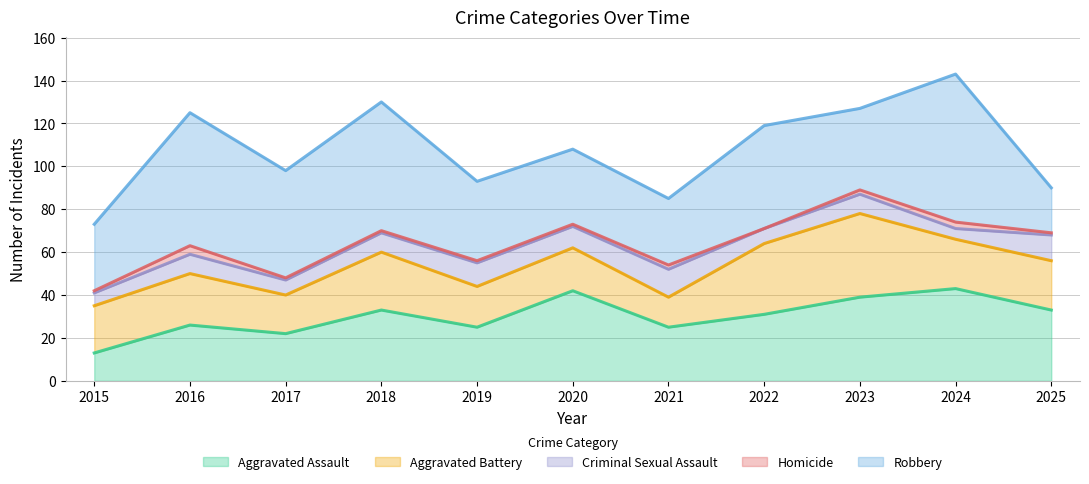

Reading left to right, extract all data points from this chart.

Aggravated Assault: 2015=13	2016=26	2017=22	2018=33	2019=25	2020=42	2021=25	2022=31	2023=39	2024=43	2025=33
Aggravated Battery: 2015=22	2016=24	2017=18	2018=27	2019=19	2020=20	2021=14	2022=33	2023=39	2024=23	2025=23
Criminal Sexual Assault: 2015=6	2016=9	2017=7	2018=9	2019=11	2020=10	2021=13	2022=7	2023=9	2024=5	2025=12
Homicide: 2015=1	2016=4	2017=1	2018=1	2019=1	2020=1	2021=2	2022=0	2023=2	2024=3	2025=1
Robbery: 2015=31	2016=62	2017=50	2018=60	2019=37	2020=35	2021=31	2022=48	2023=38	2024=69	2025=21